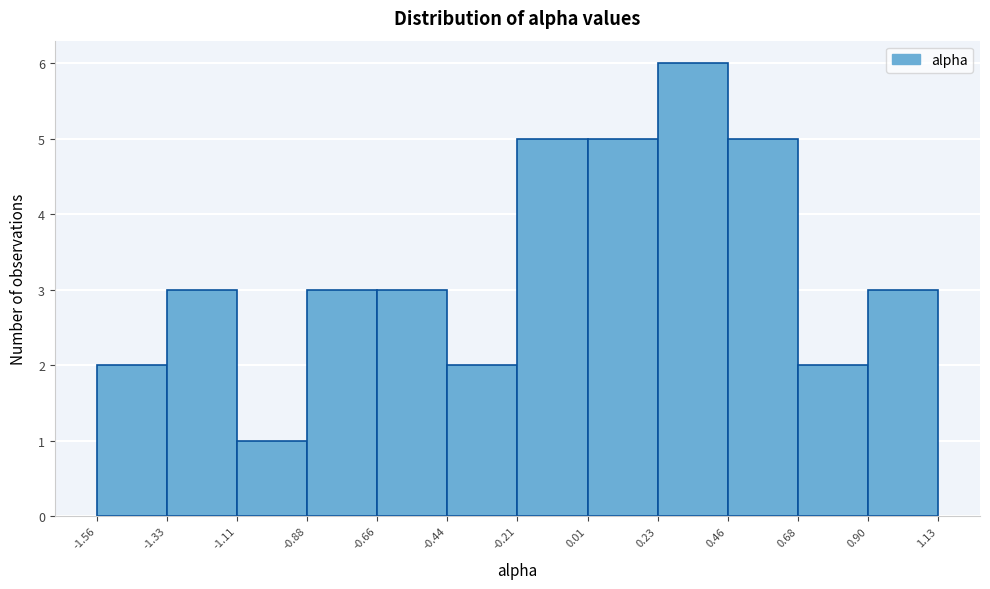

Which range on the x-axis has the tallest bar?

0.23 to 0.46